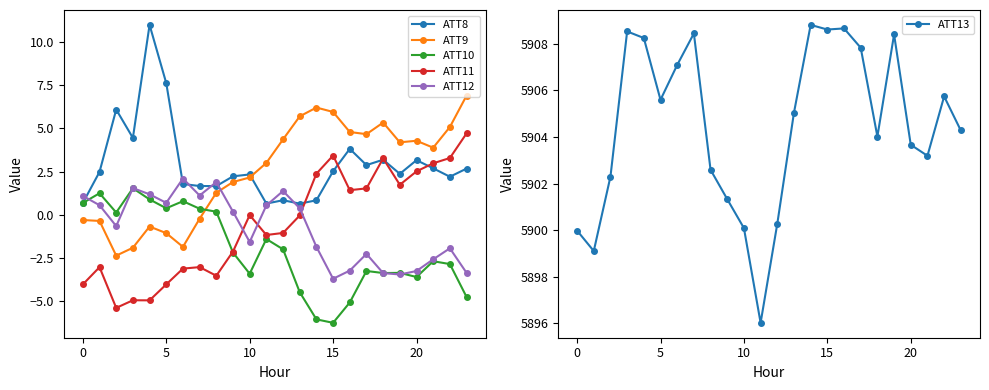

How many lines are shown in the chart?

6